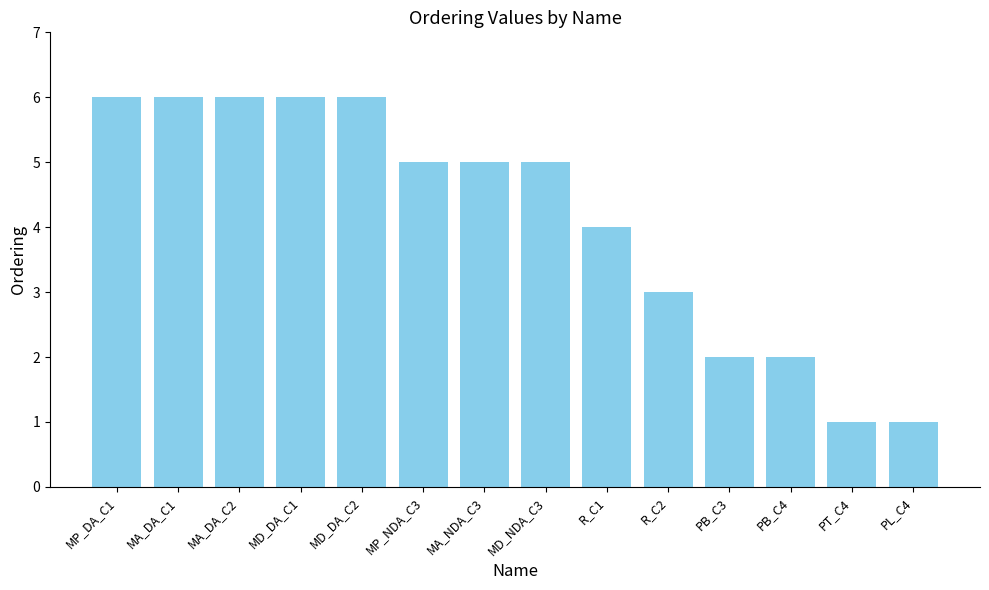

Reading right to left, extract all data points from this chart.

PL_C4=1	PT_C4=1	PB_C4=2	PB_C3=2	R_C2=3	R_C1=4	MD_NDA_C3=5	MA_NDA_C3=5	MP_NDA_C3=5	MD_DA_C2=6	MD_DA_C1=6	MA_DA_C2=6	MA_DA_C1=6	MP_DA_C1=6